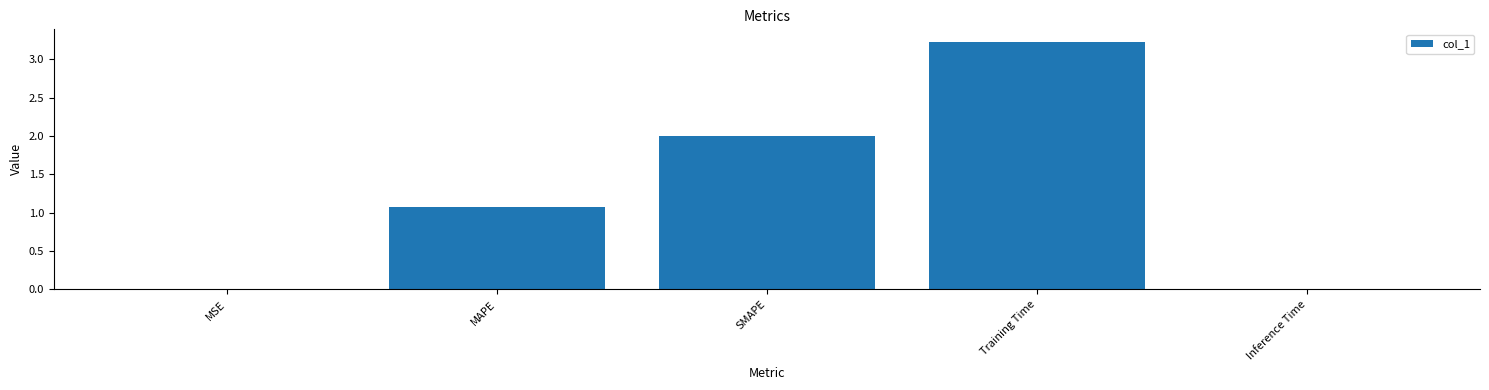

What is the sum of the values at MSE and SMAPE?

2.0